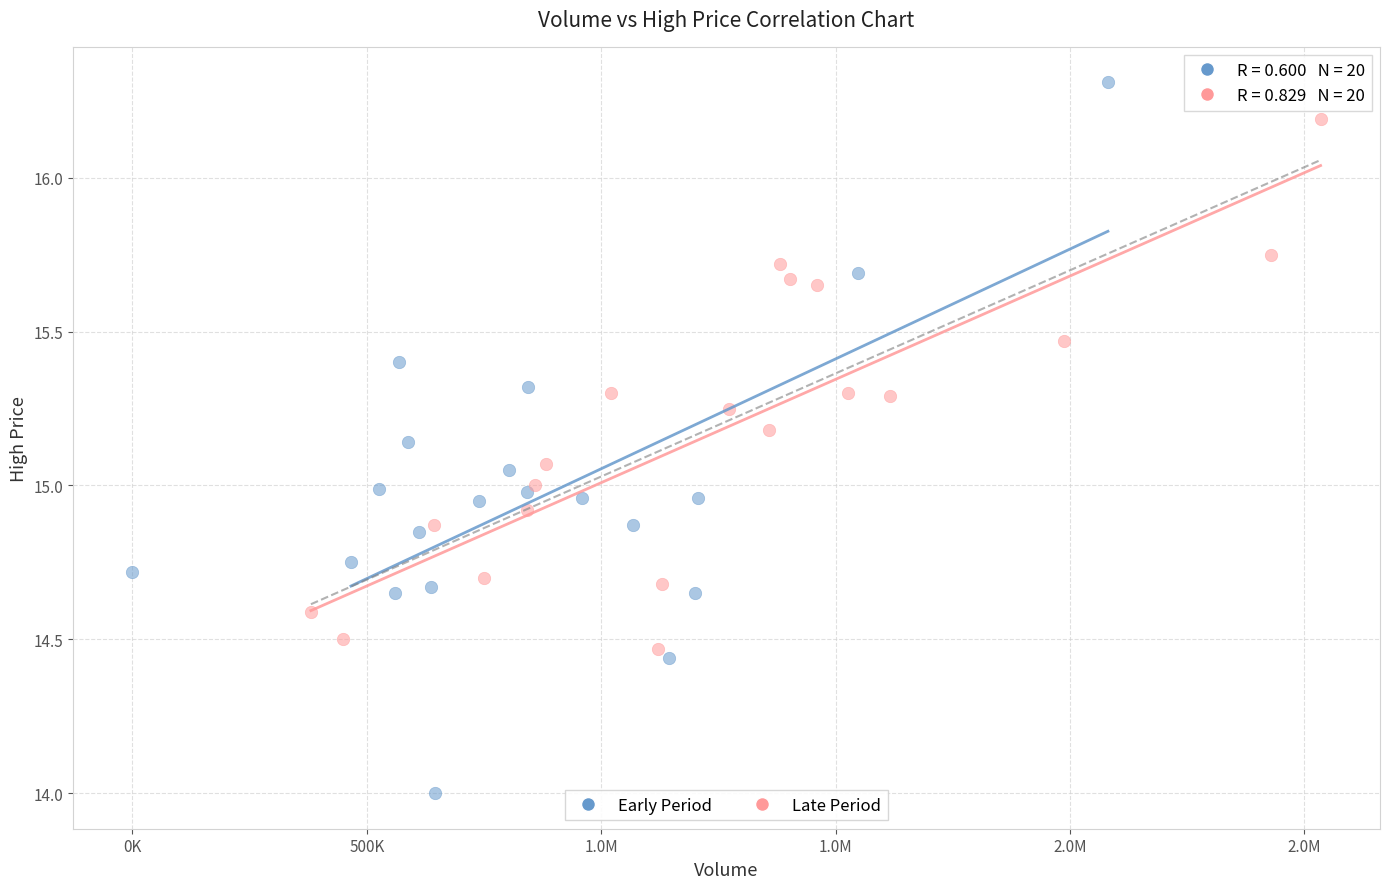

Which series has the largest Y range (max minus min)?

Early Period